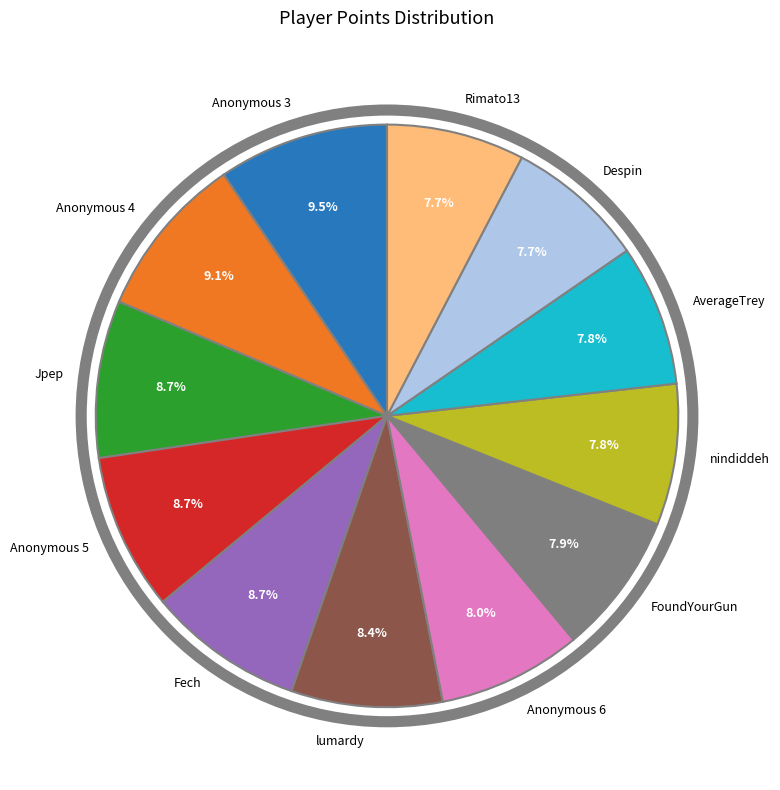

Approximately how many times larger is the value at Anonymous 6 compared to Anonymous 3?

0.8